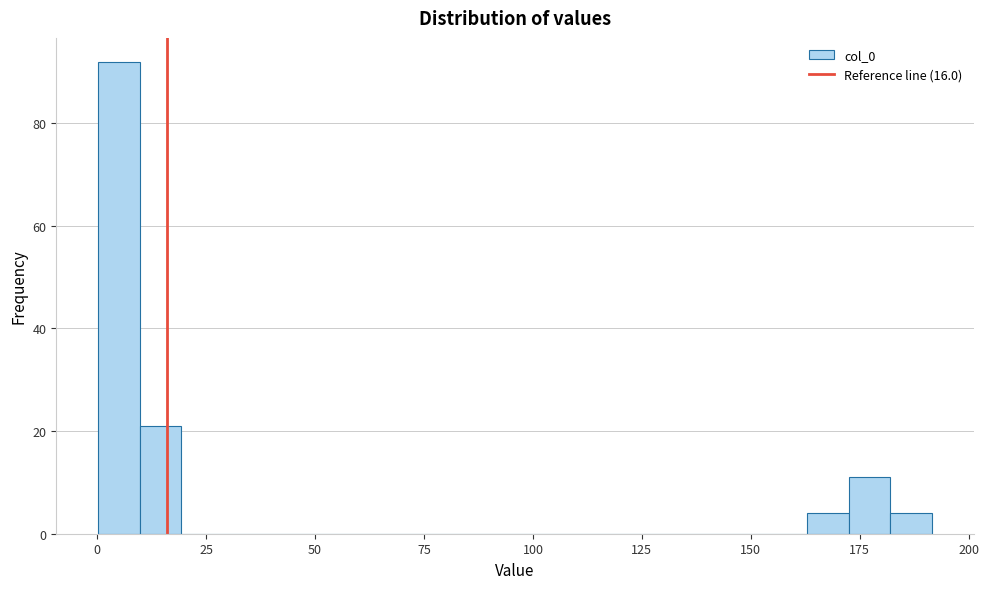

Around what value on the x-axis is the tallest bar? Give the approximate position of its centre, as read against the axis.

5